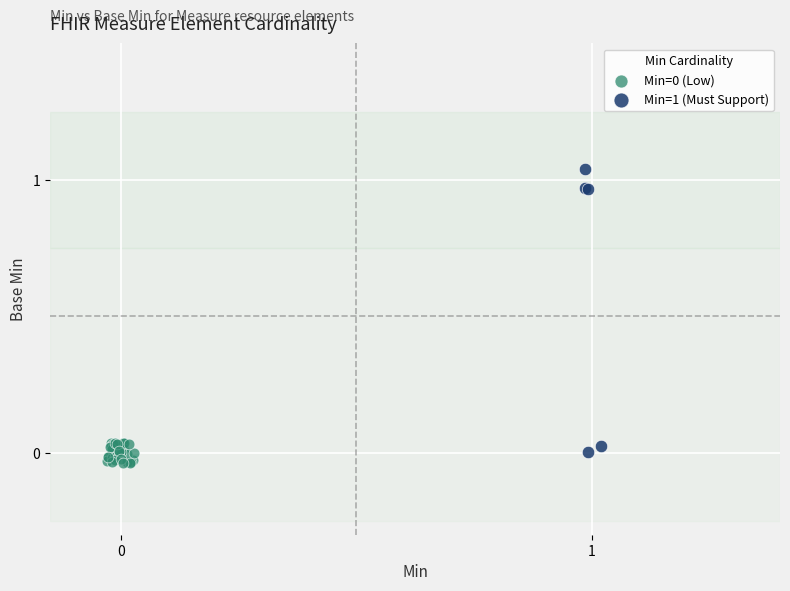

Which series reaches the maximum Y coordinate?

Min=1 (Must Support)